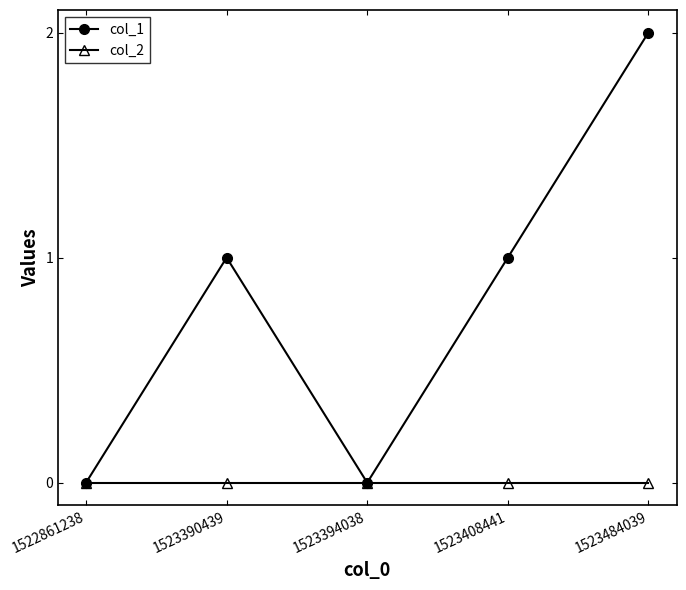

Between 1523394038 and 1523408441, which series saw the biggest shift?

col_1